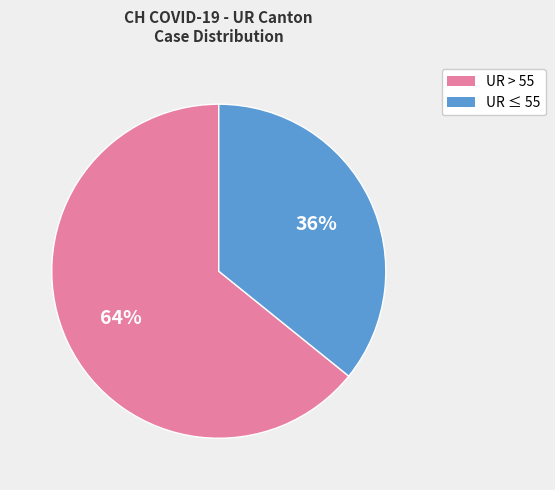

Is there any slice that represents more than half of the pie?

Yes